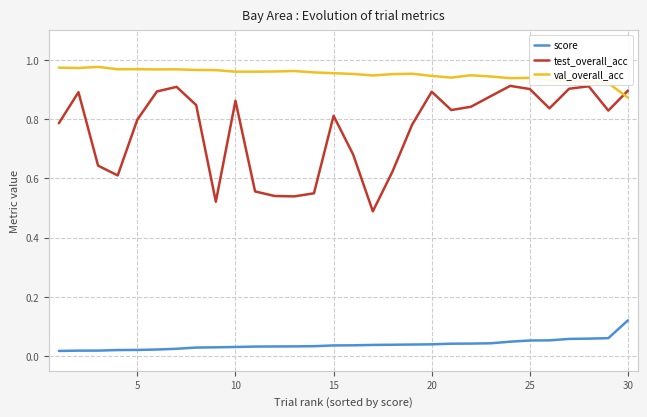

True or false: score and val_overall_acc cross at least once.

False